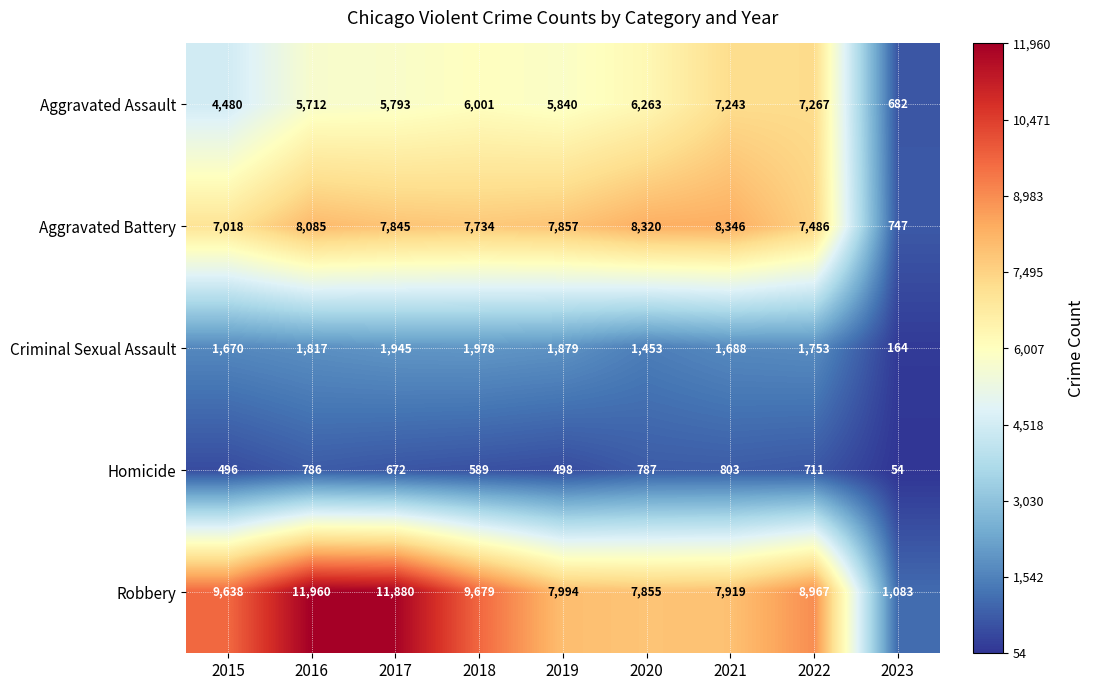

Which series has the largest range (max minus min)?

Robbery